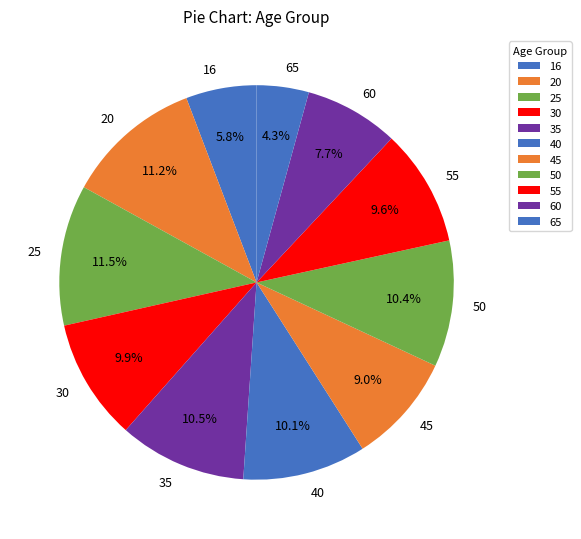

Which slice is the smallest?

65